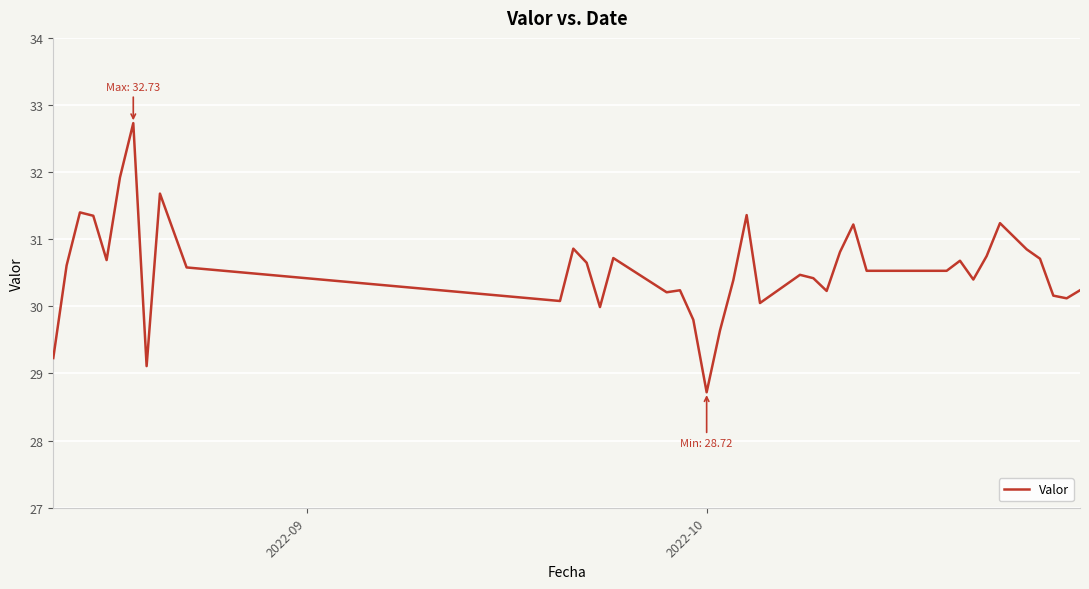

What is the maximum value shown in the chart?

32.7